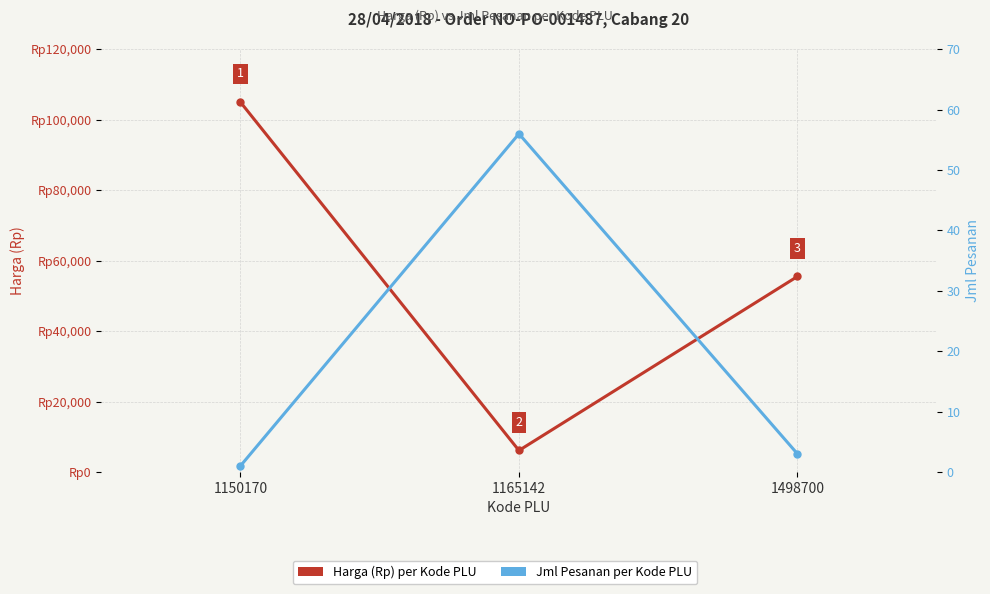

Is it true that Jml Pesanan equals 0 at 1150170?

False